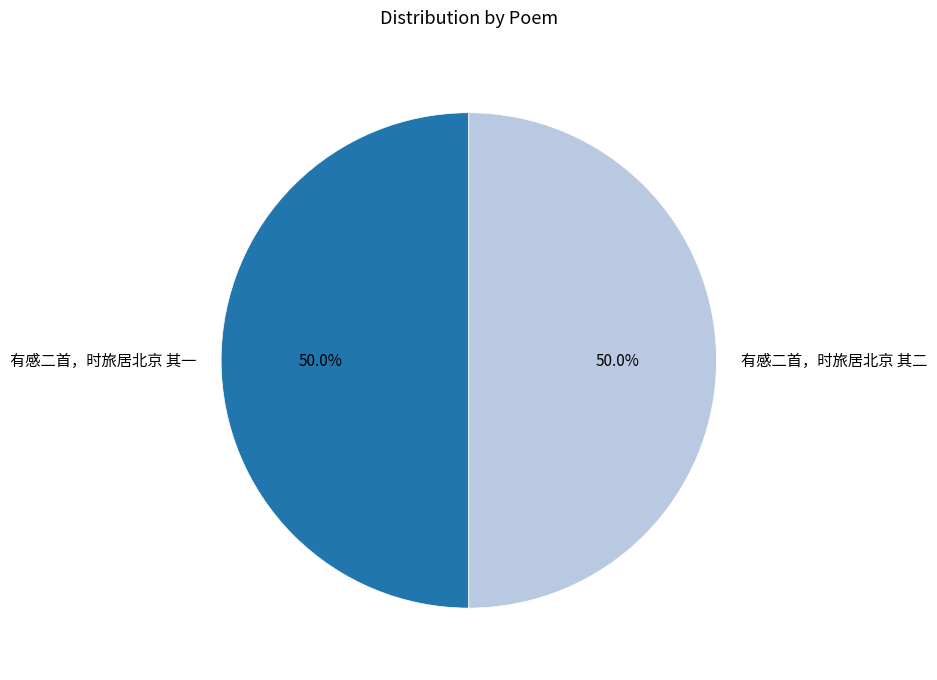

To the nearest percent, what portion does 有感二首，时旅居北京 其一 represent?

50%